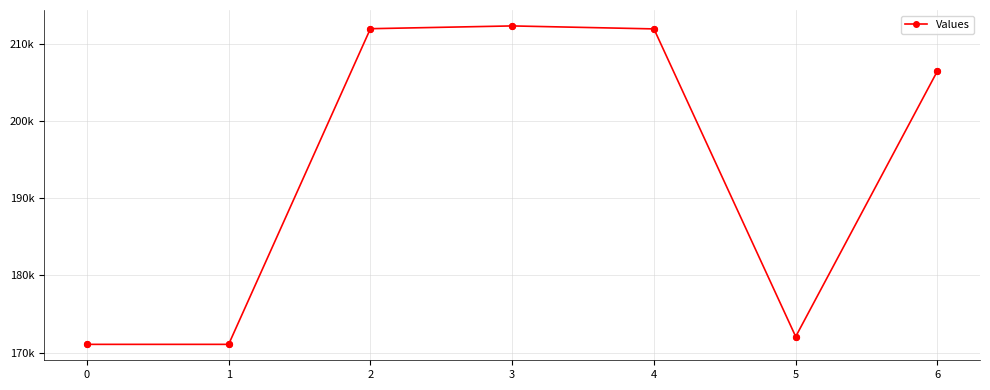

What is the change in value from 0 to 4?

+40882